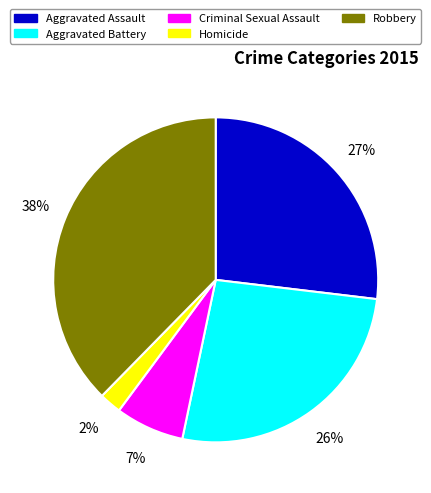

To the nearest percent, what is the difference between the Homicide and Criminal Sexual Assault slice percentages?

5%